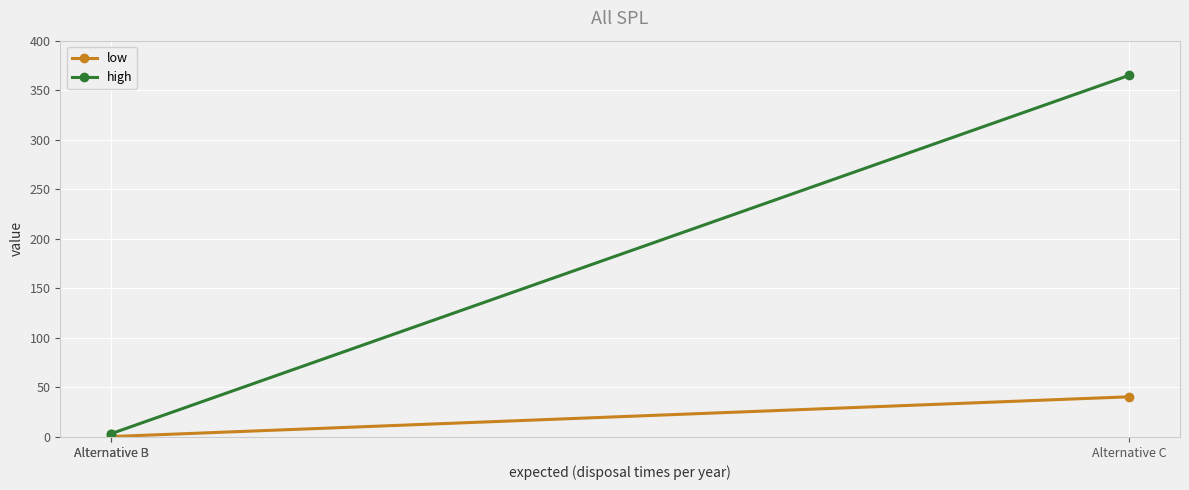

What is the sum of the high values at Alternative B and Alternative B?

6.7